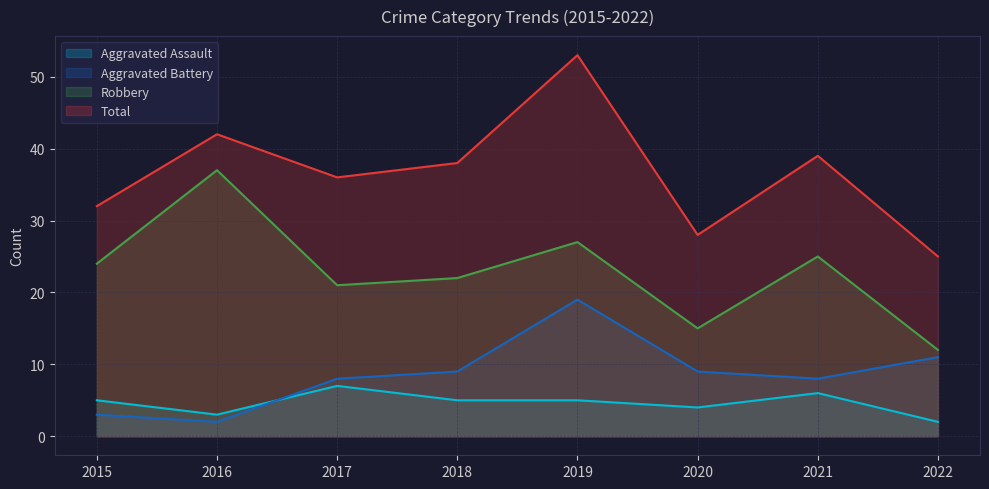

At which category does Aggravated Battery reach its first local valley?

2016